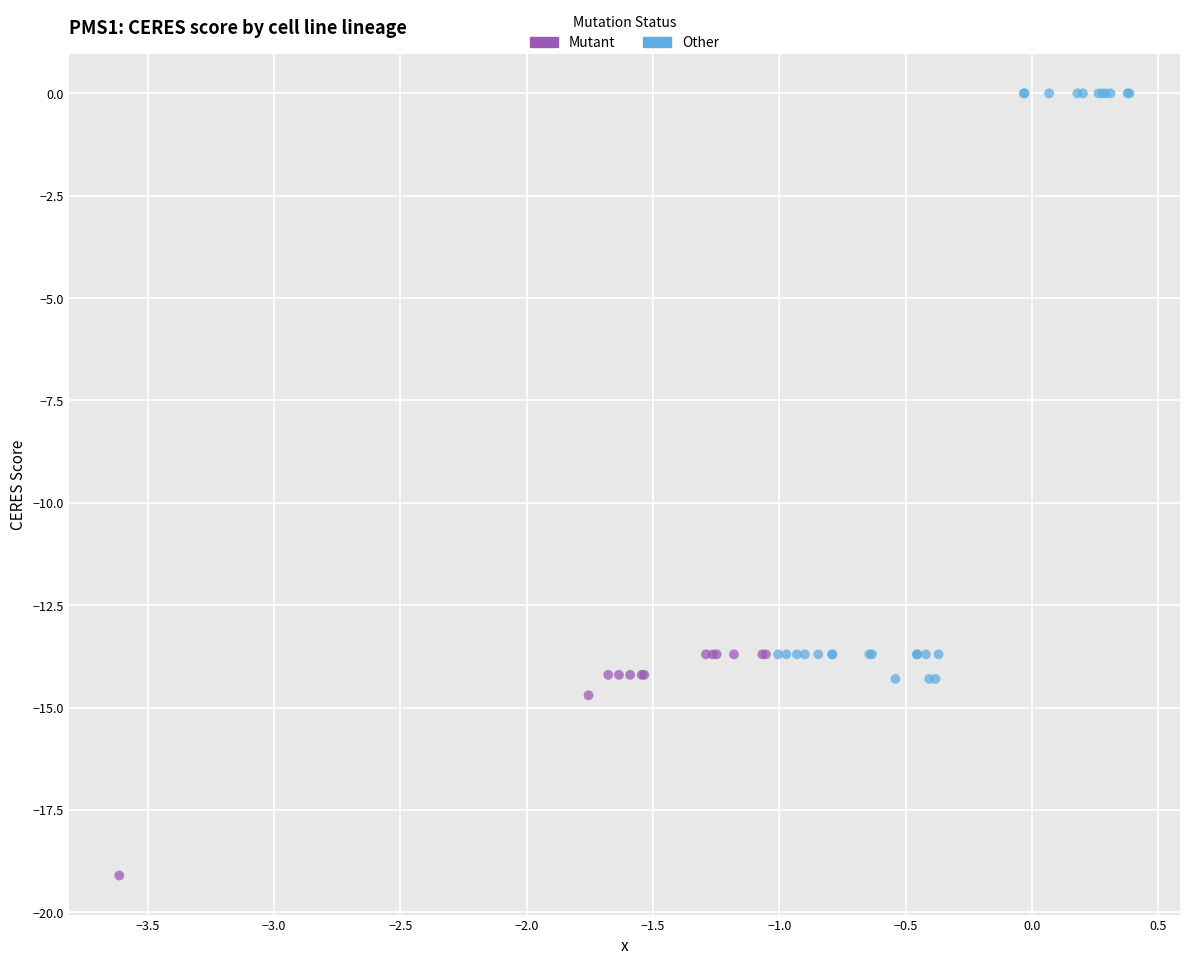

Which series has the largest Y range (max minus min)?

Other